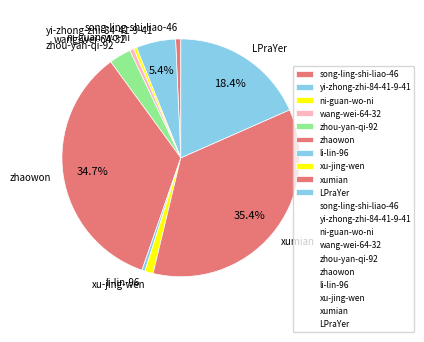

What is the largest slice in the pie chart?

xumian